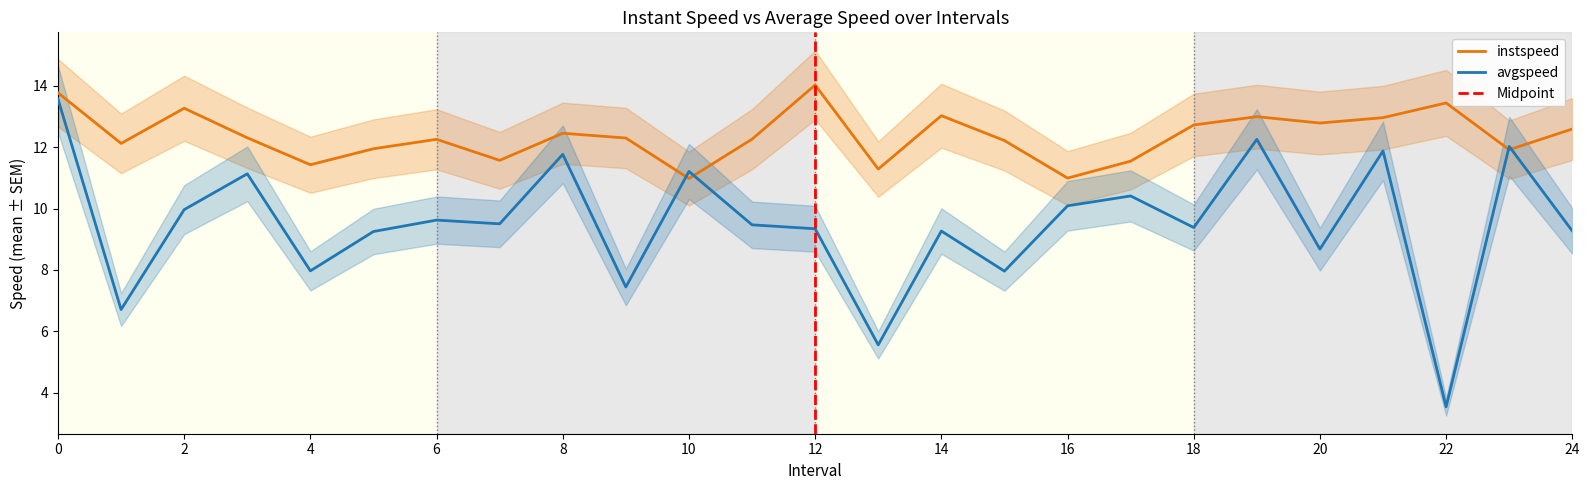

Which series has the largest range (max minus min)?

avgspeed